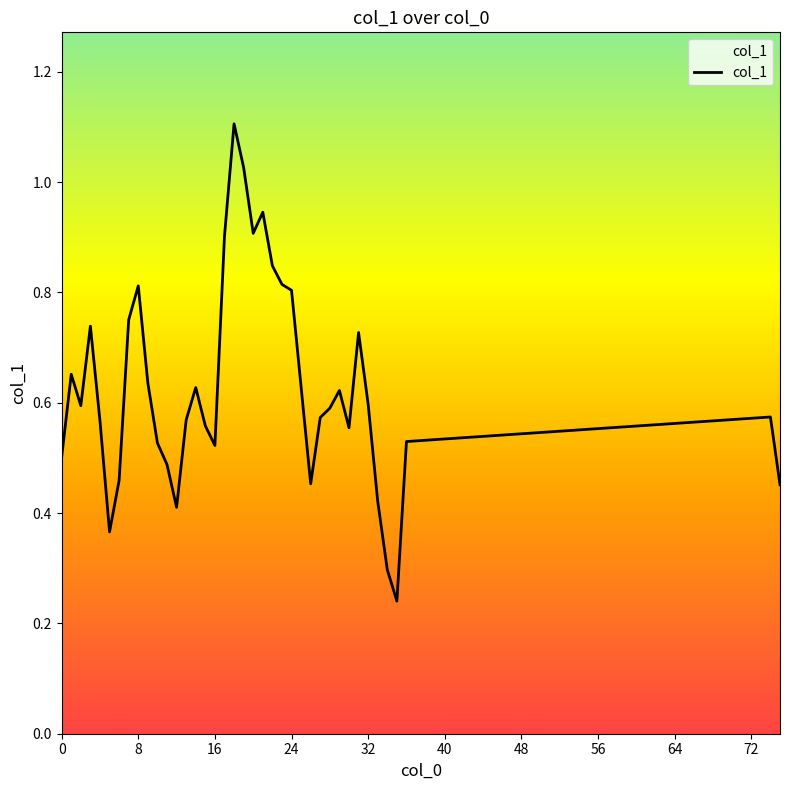

What is the maximum value shown in the chart?

1.1